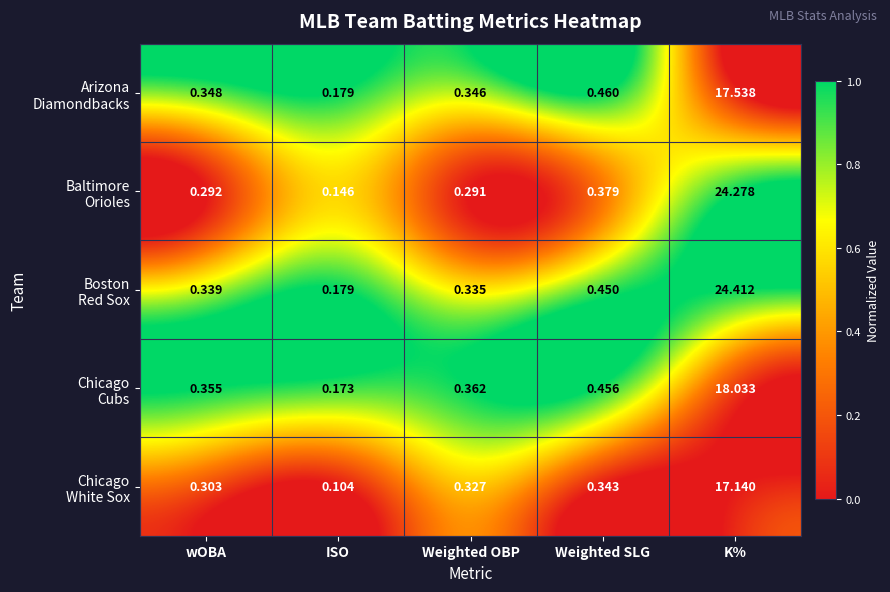

At which category is the sum across all series the highest?

K%